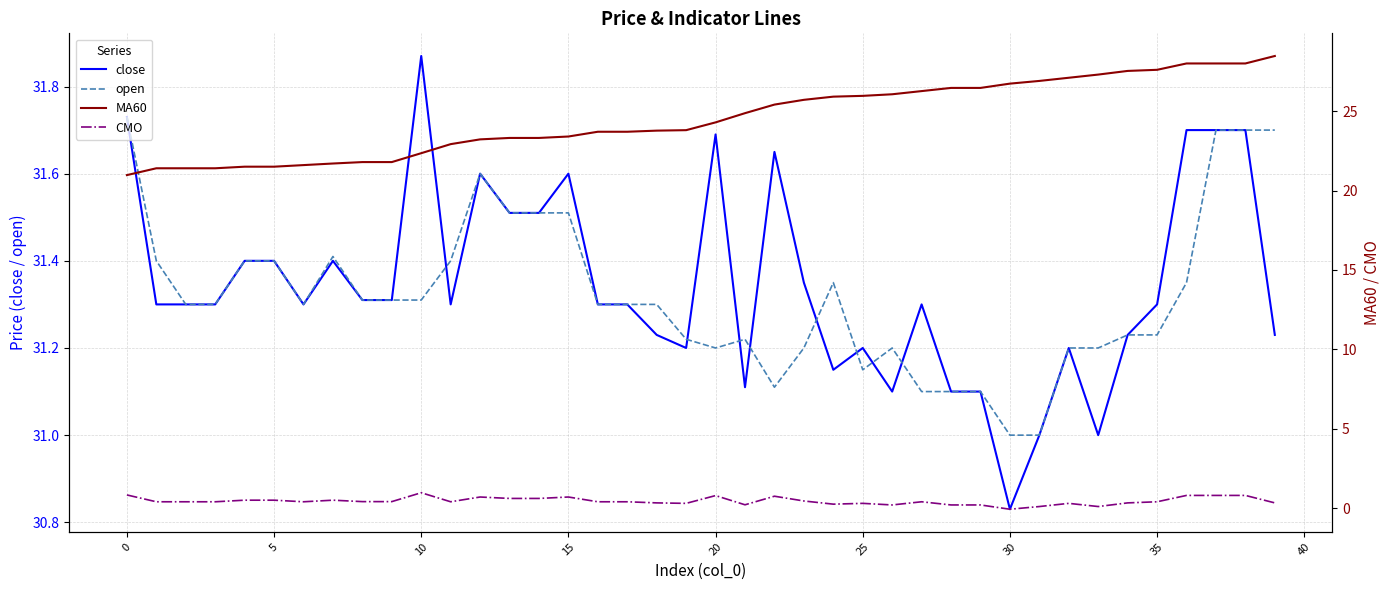

At 33, list the series in order from smallest to largest.

CMO, MA60, close, open